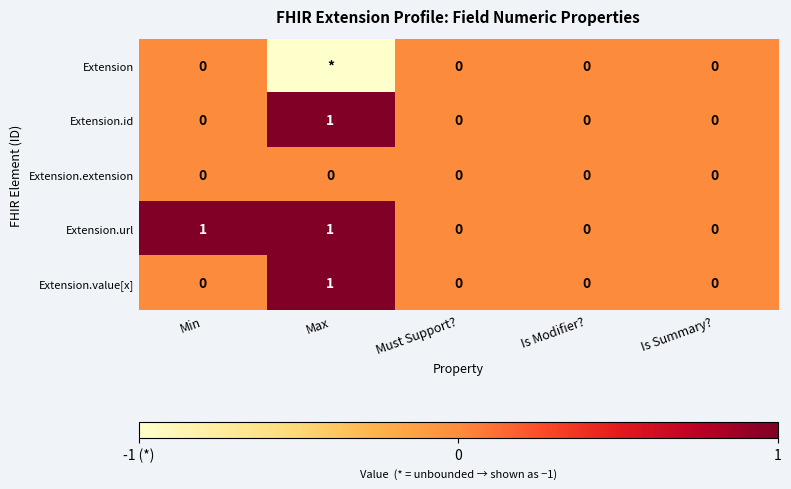

Which category has the highest value in the Extension.id series?

Max